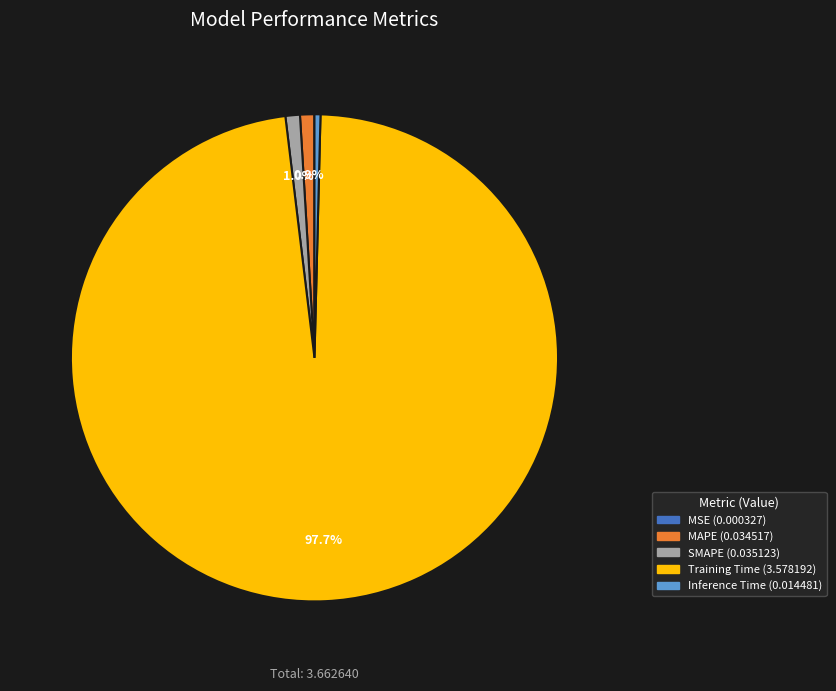

Which category accounts for the majority?

Training Time